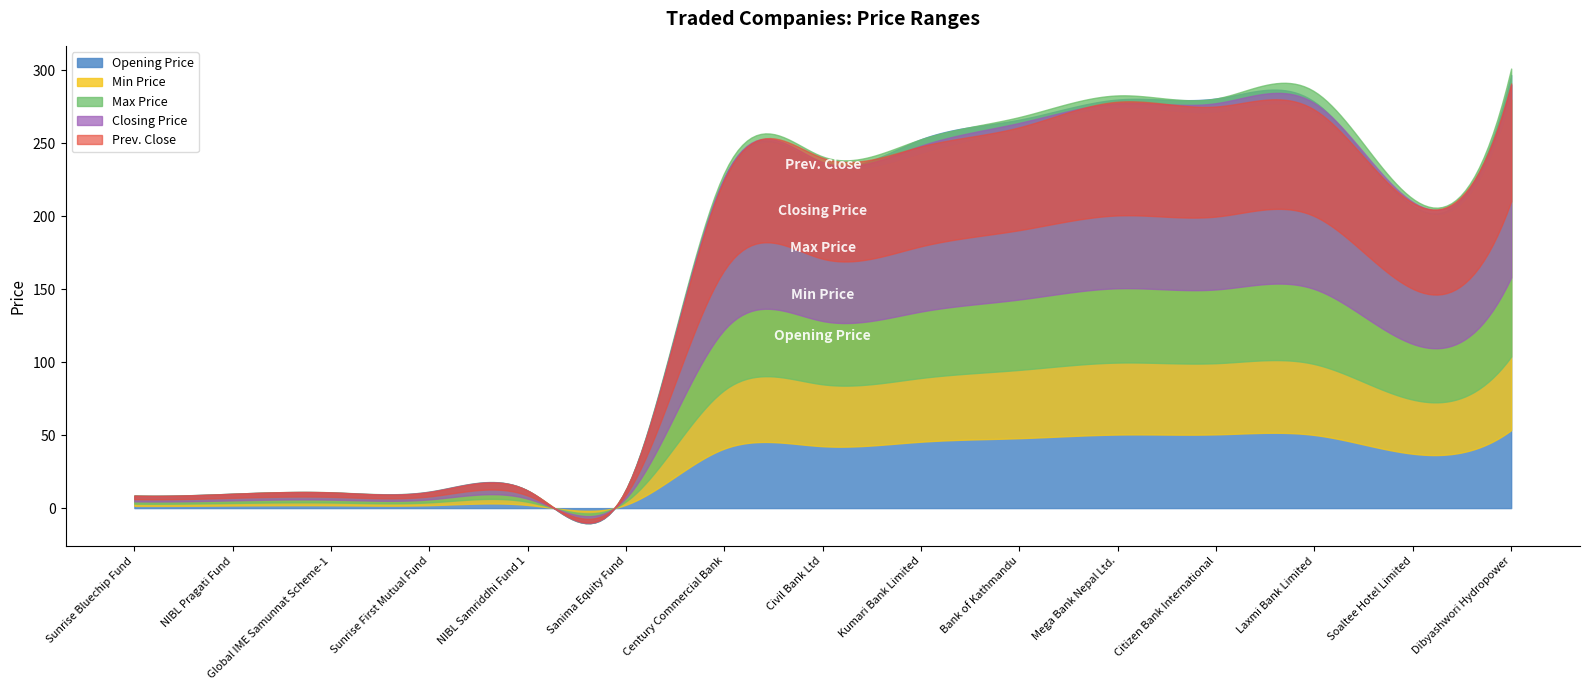

Is it true that Opening Price equals 131.5 at Soaltee Hotel Limited?

False